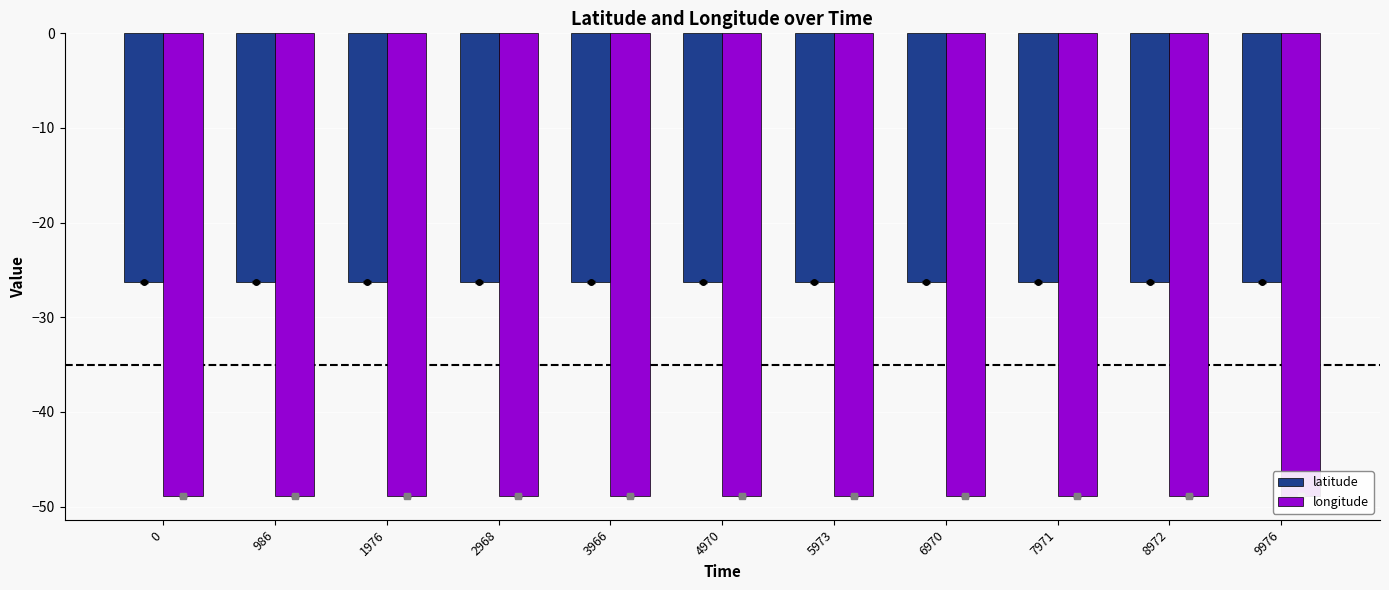

How many bars are there in total?

22